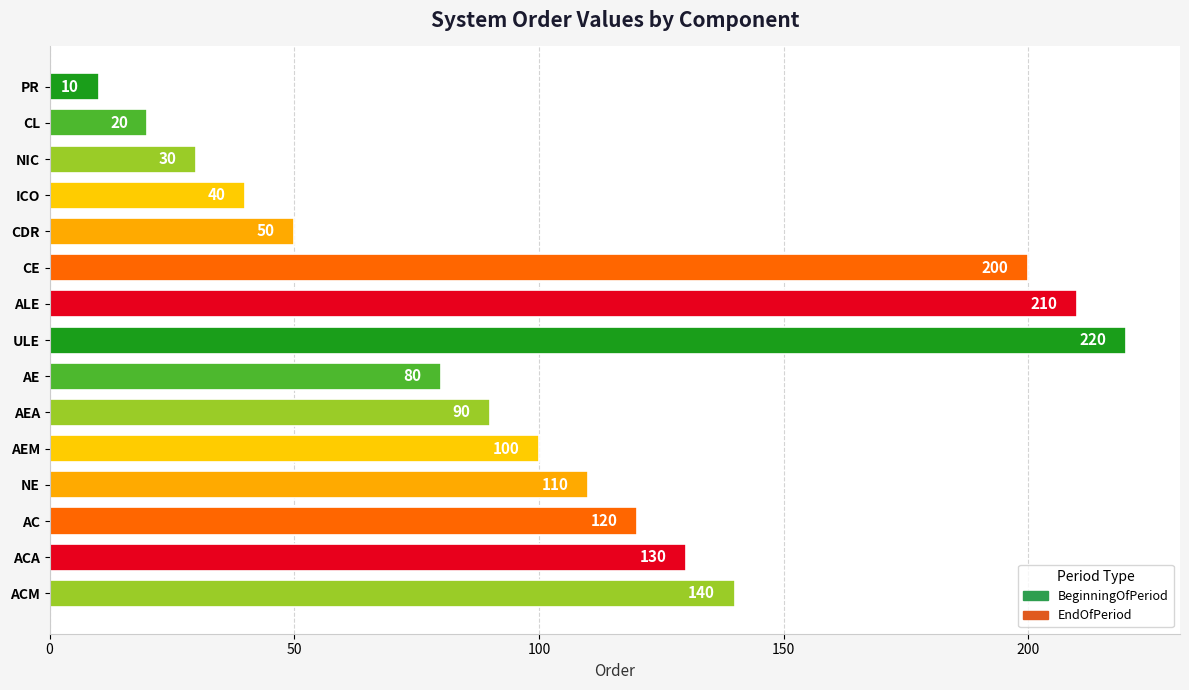

Reading top to bottom, what are all the values shown in this chart?

10	20	30	40	50	200	210	220	80	90	100	110	120	130	140